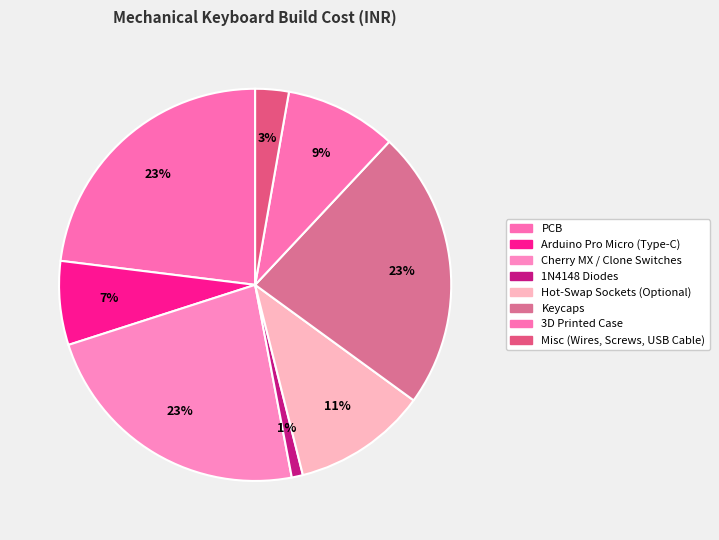

Does any single category account for the majority?

No